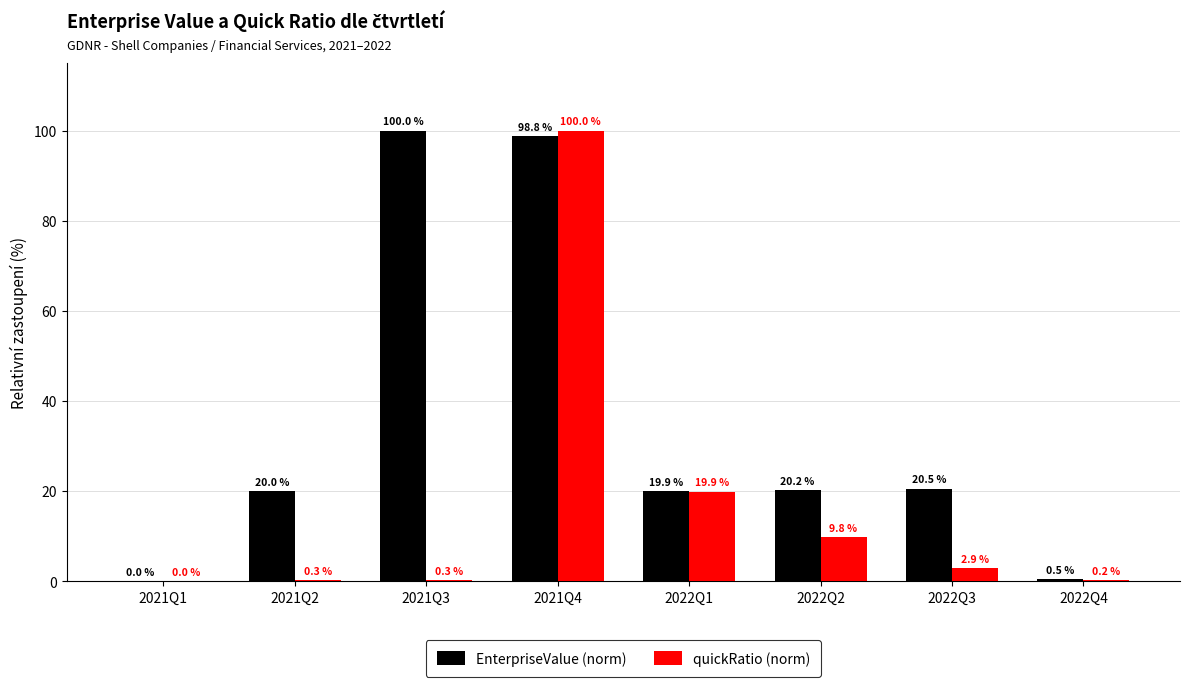

The value of quickRatio (norm) at 2022Q1 is 19.9. True or false?

True